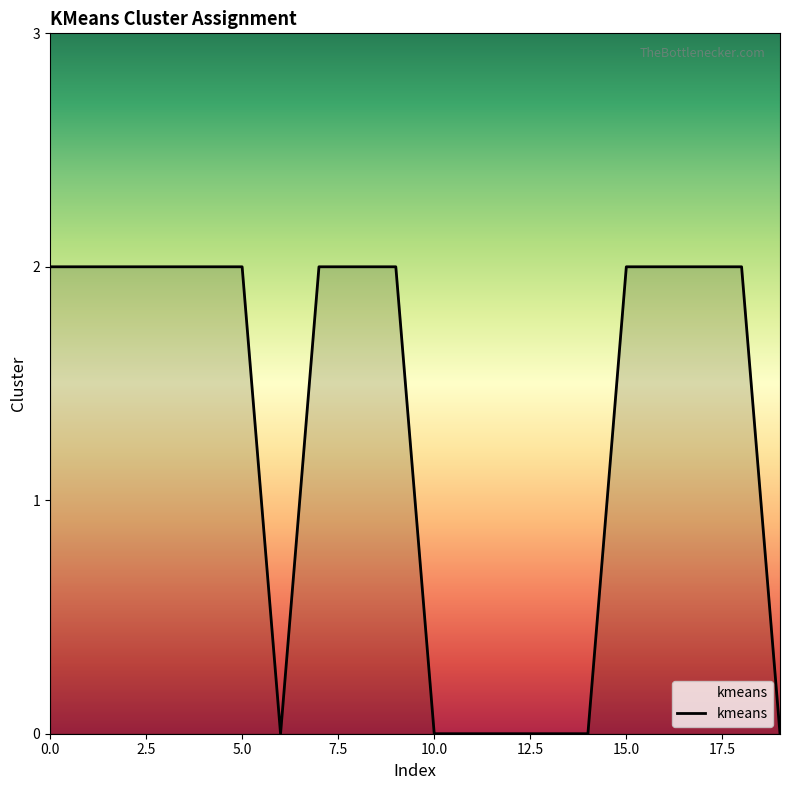

What is the greatest value displayed?

2